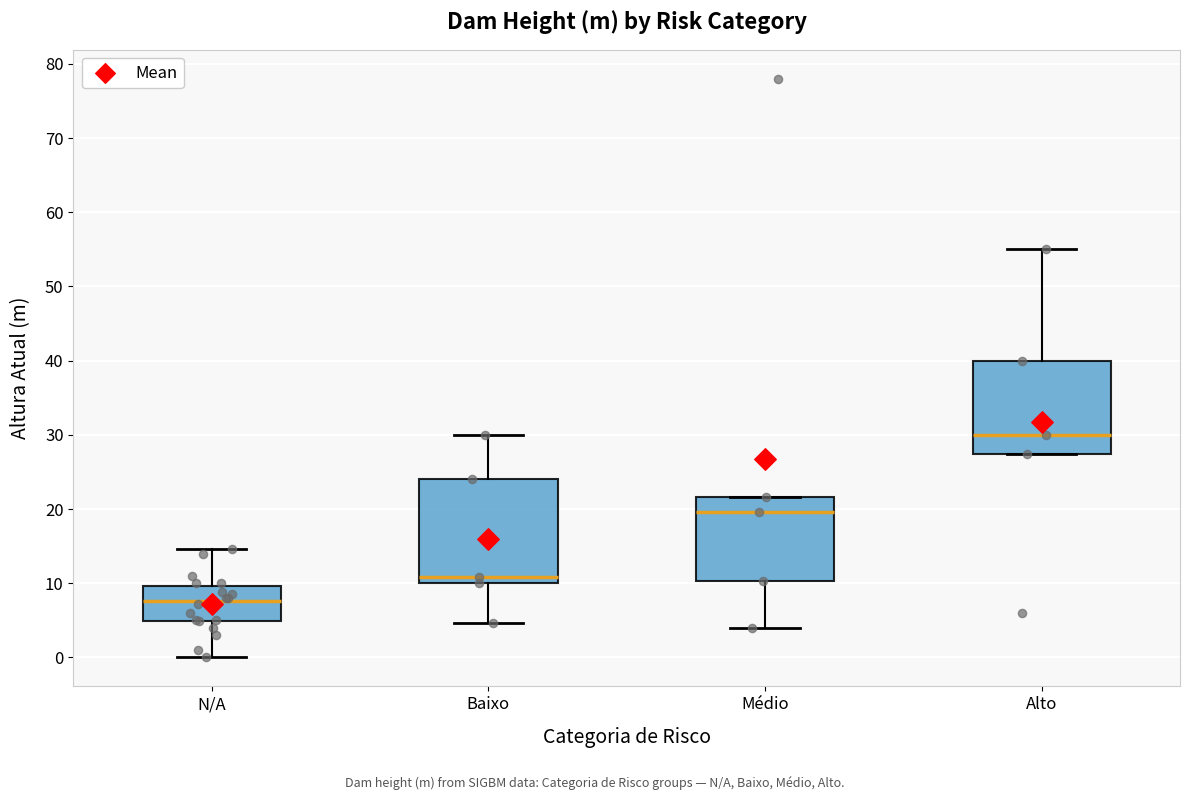

Reading left to right, transcribe this box plot: for each box, give where its median line is, the range the box spans, and where its two whiskers end, as read against the y-axis. The values are not printed on the chart, so give them approximately, as read against the axis.

N/A: median 8, box 5 to 10, whiskers 0 to 15
Baixo: median 11, box 10 to 24, whiskers 5 to 30
Médio: median 20, box 10 to 22, whiskers 4 to 22
Alto: median 30, box 27 to 40, whiskers 27 to 55